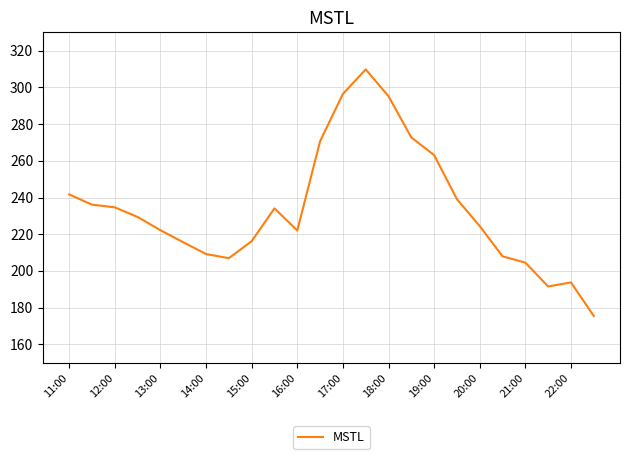

What is the maximum value shown in the chart?

309.8